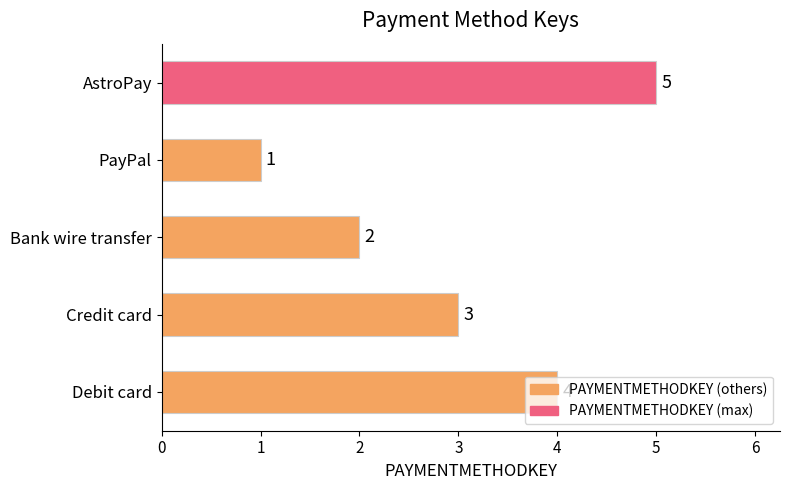

The value at AstroPay is 7. True or false?

False